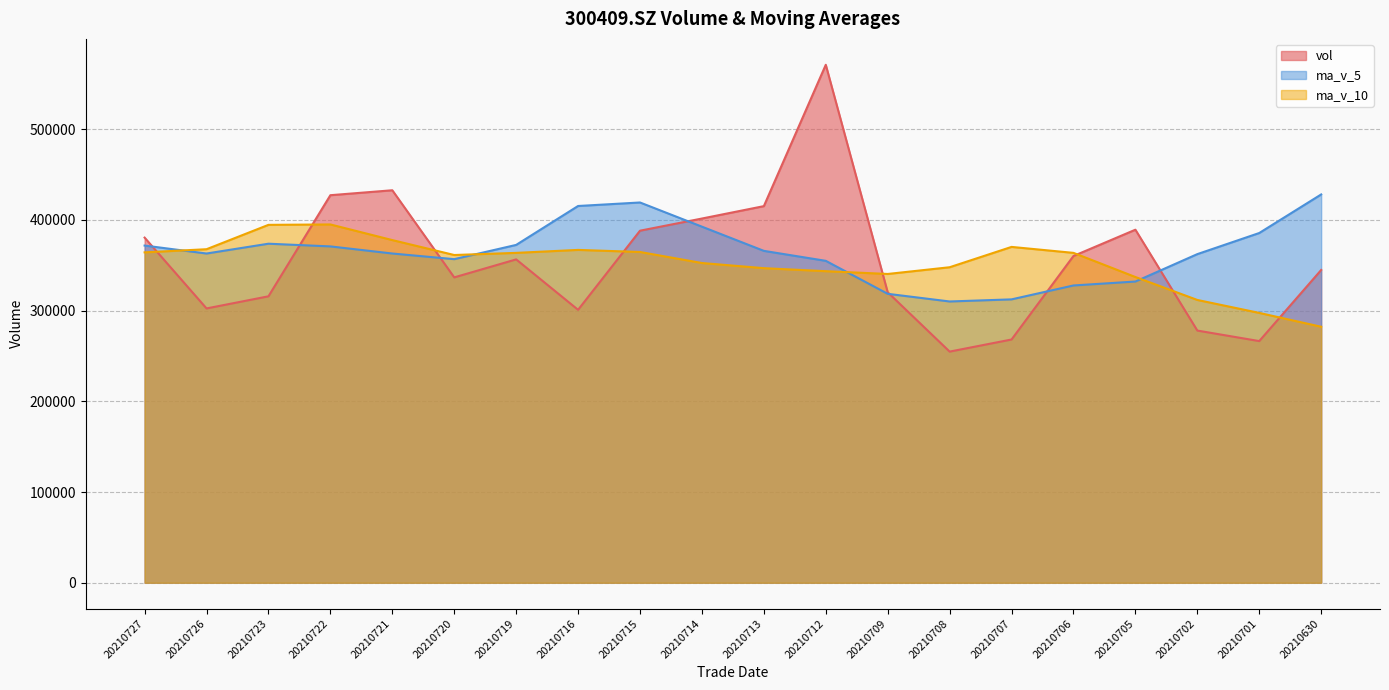

Reading left to right, list all the values displayed in this chart.

vol: 380368.8	302315.0	315682.0	427110.1	432556.5	336538.6	356362.8	300797.0	387993.4	401399.8	415061.5	570836.8	320128.4	254733.2	268081.2	360111.7	389082.5	277930.1	266333.6	344689.4
ma_v_5: 371606.5	362840.4	373650.0	370673.0	362849.7	356618.3	372322.9	415217.7	419084.0	392431.9	365768.2	354778.3	318427.4	309987.7	312307.8	327629.4	331968.6	362173.3	385443.5	427944.4
ma_v_10: 364112.4	367581.7	394433.9	394878.5	377640.8	361193.3	363550.6	366822.6	364535.9	352369.9	346698.8	343373.4	340300.3	347715.6	370126.1	363557.7	336937.9	311663.8	297386.0	282134.5